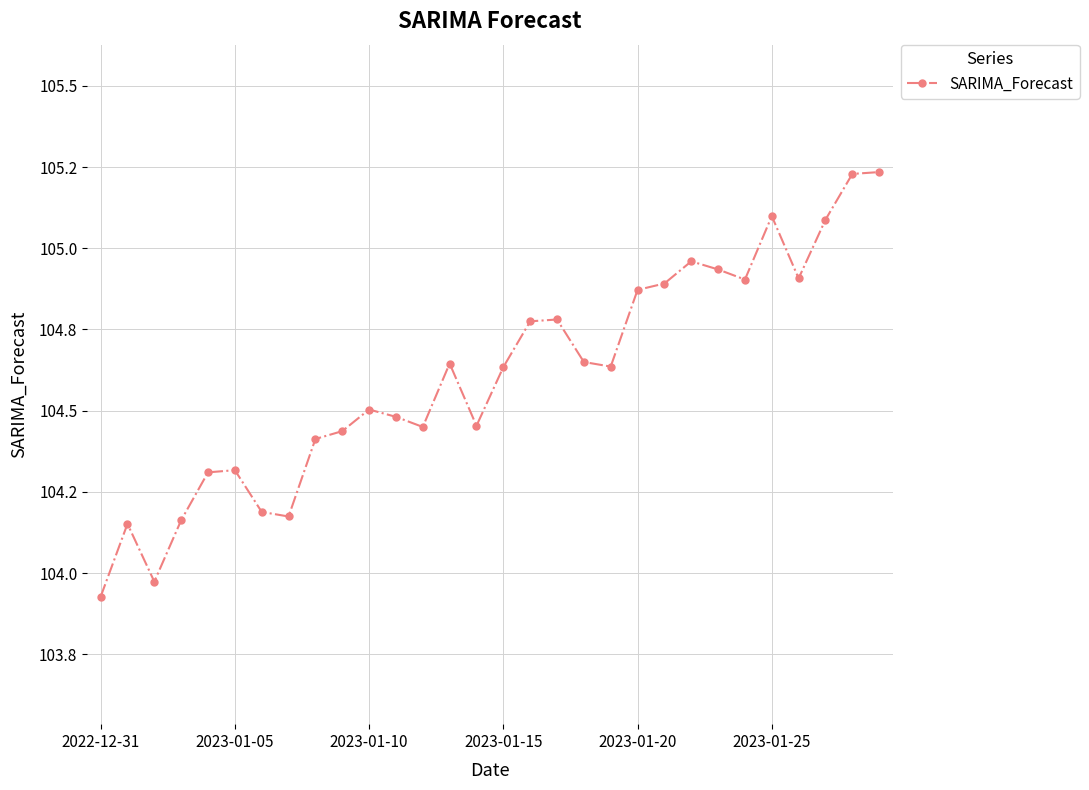

Is this an area chart (filled region under the line)?

No